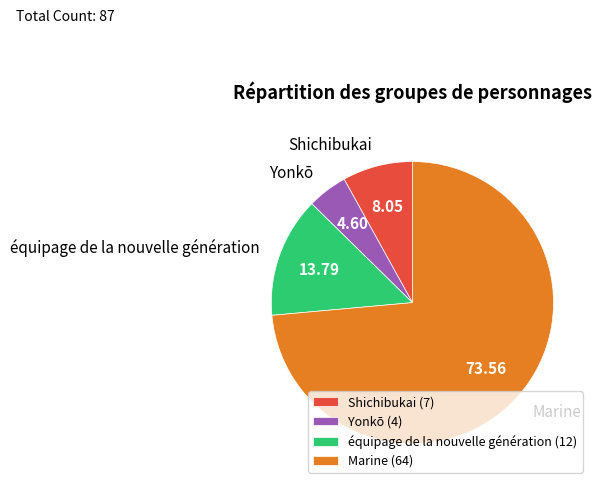

Is the sum of Shichibukai and Marine greater than half?

Yes